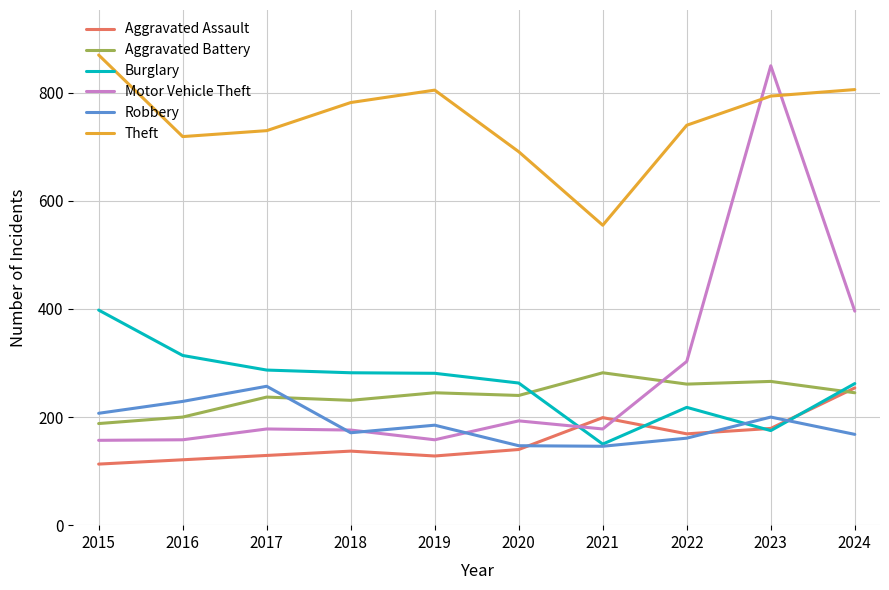

Where do Motor Vehicle Theft and Aggravated Assault first cross each other?

2020 and 2021